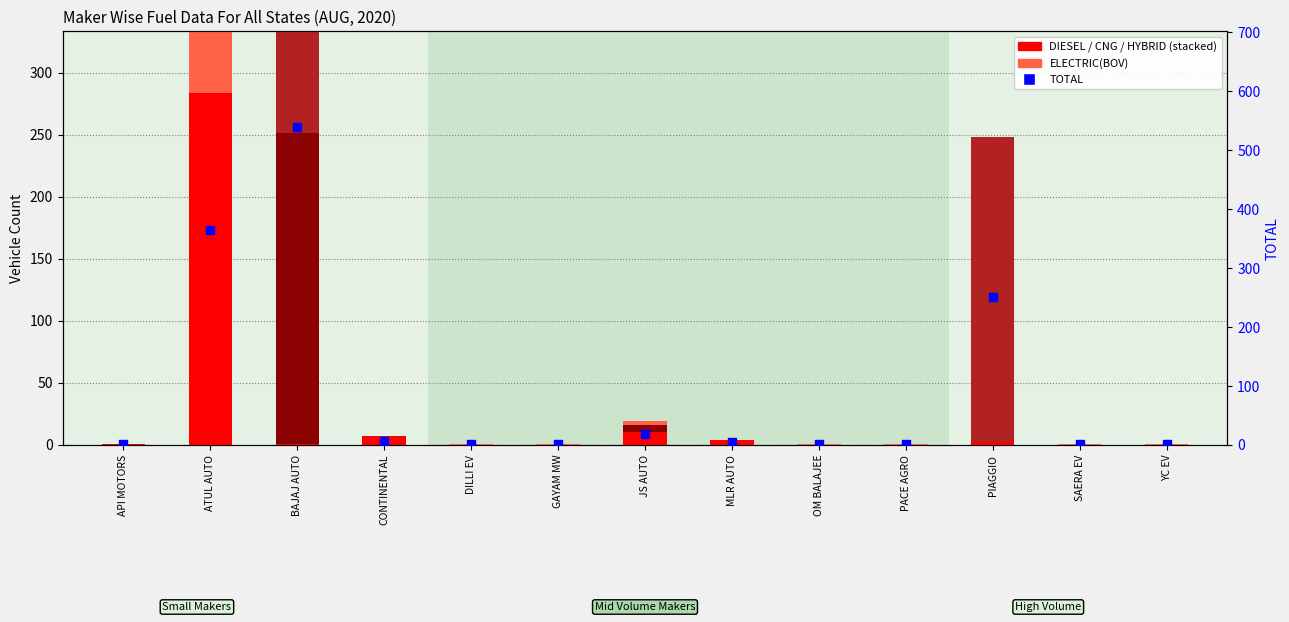

At which category is the sum across all series the highest?

BAJAJ AUTO